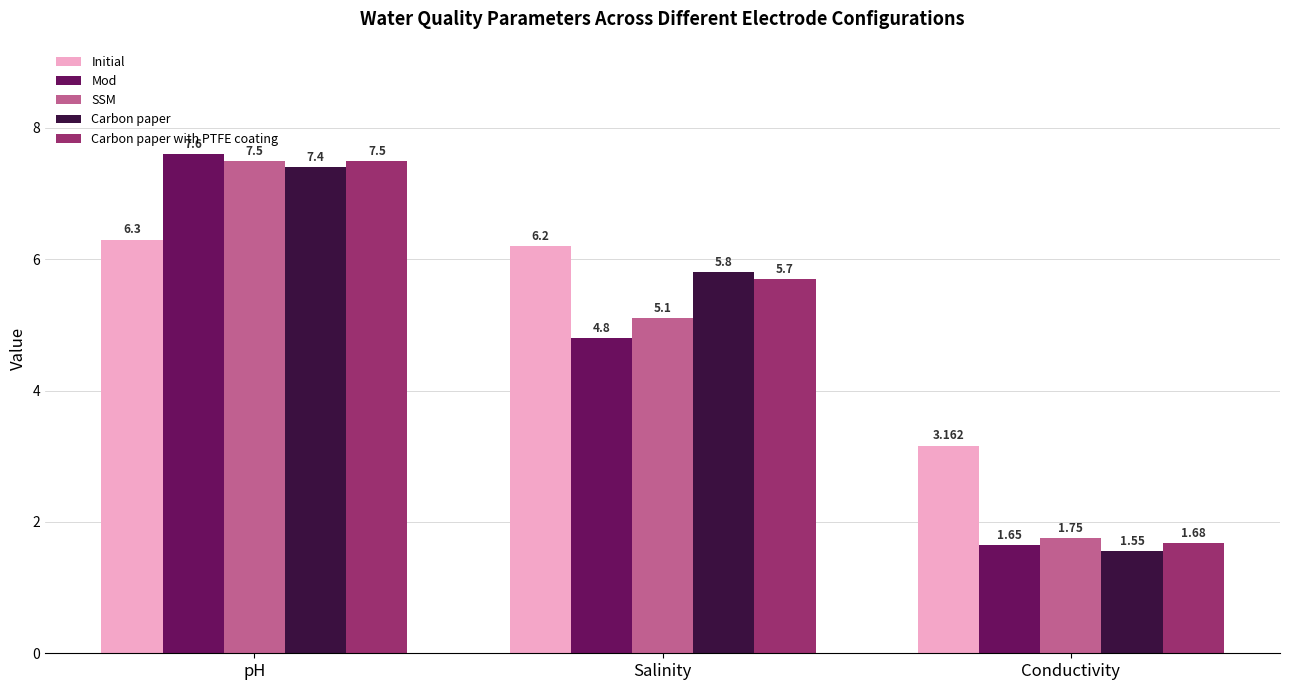

What are all the series names shown in the legend?

Initial, Mod, SSM, Carbon paper, Carbon paper with PTFE coating